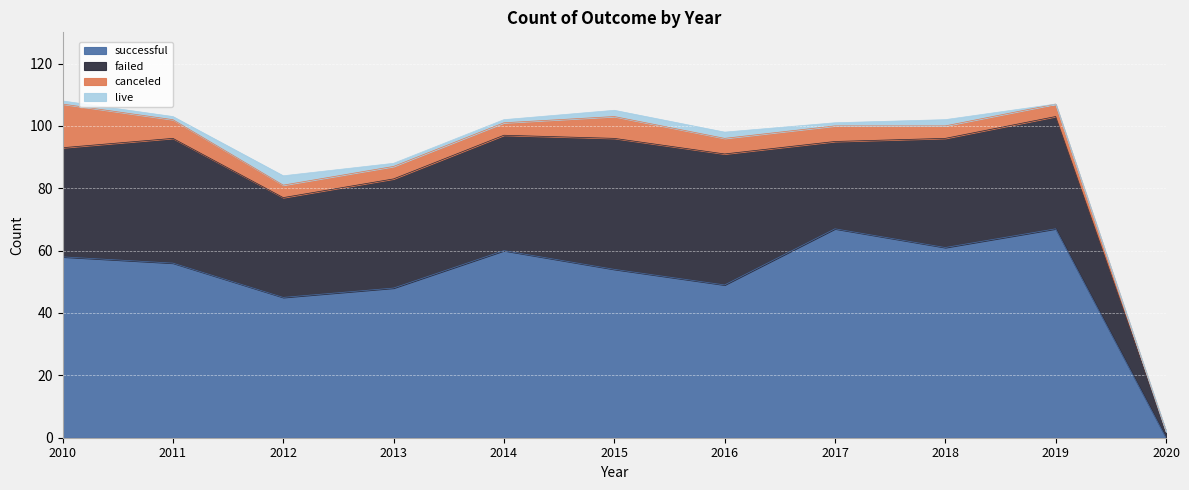

True or false: canceled has more than 1 interior local peaks.

False